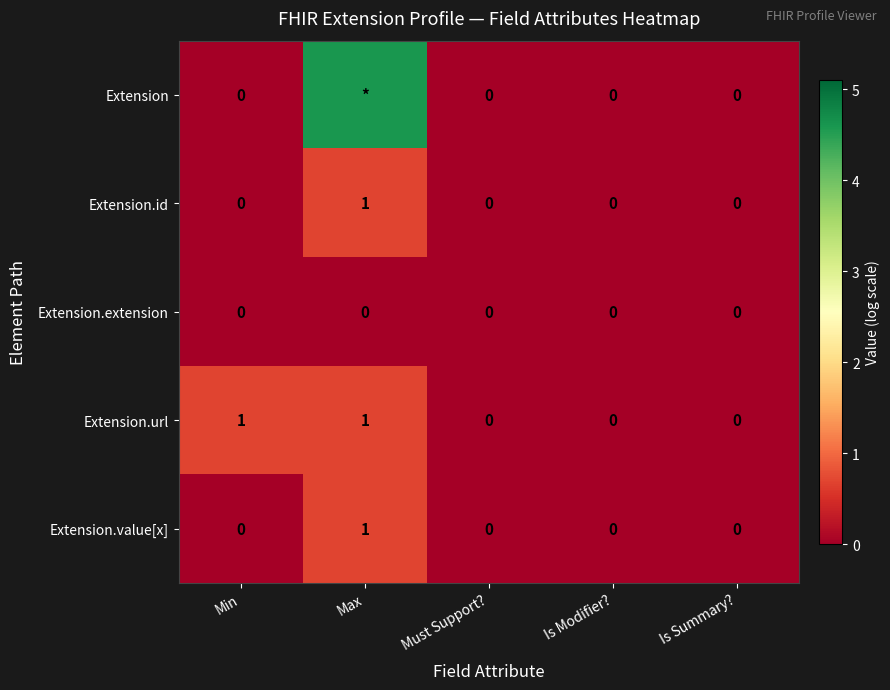

Between Min and Must Support?, which series saw the biggest shift?

Extension.url